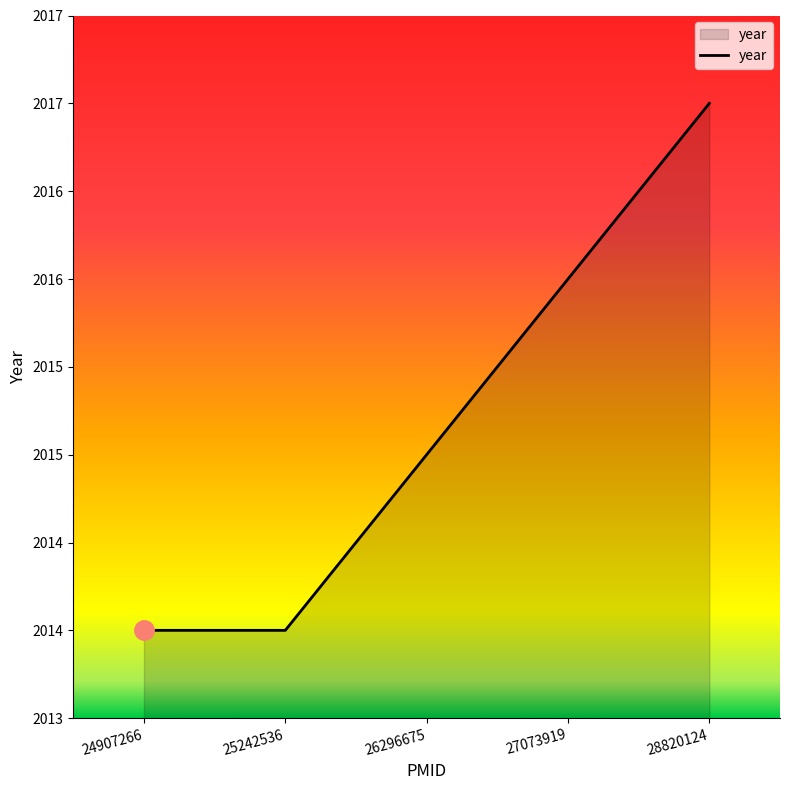

True or false: the data shows 2015 at 26296675.

True